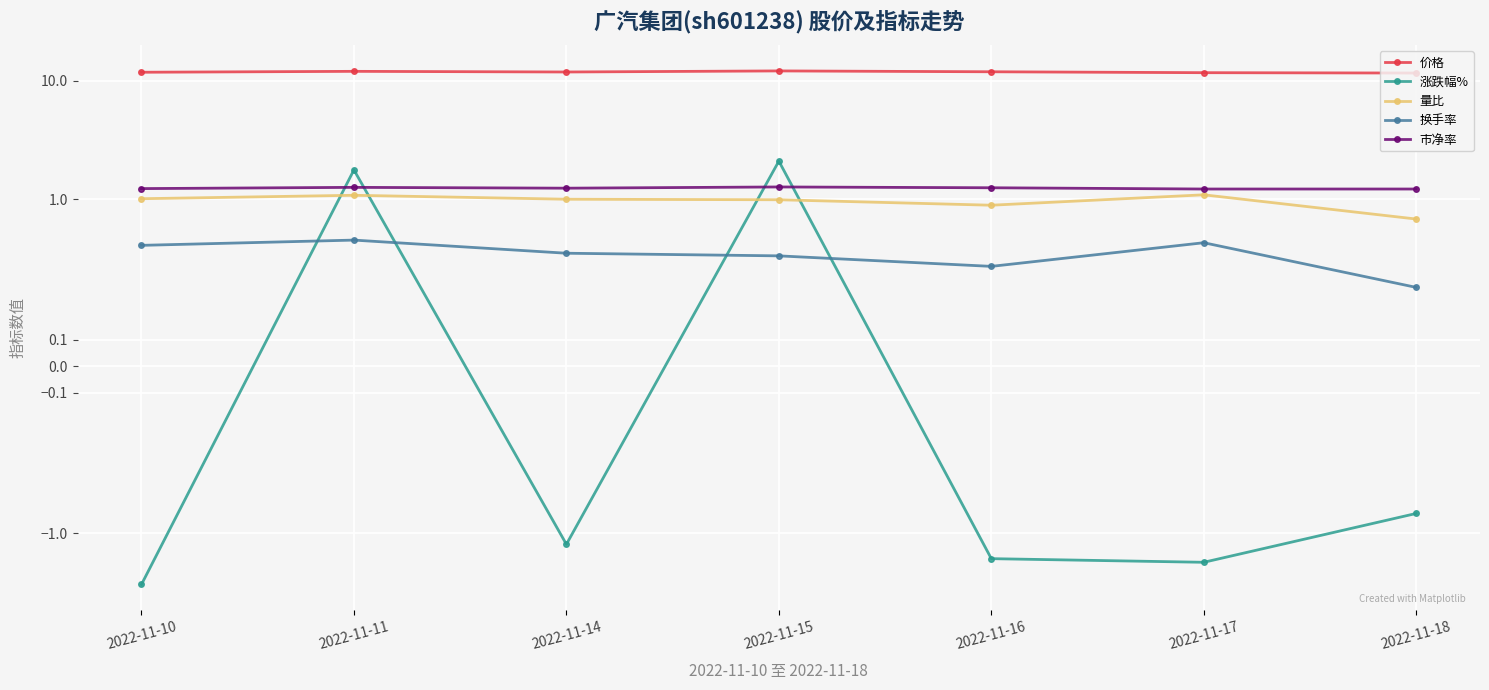

In 涨跌幅%, how many points are higher than both neighbors (excluding endpoints)?

2